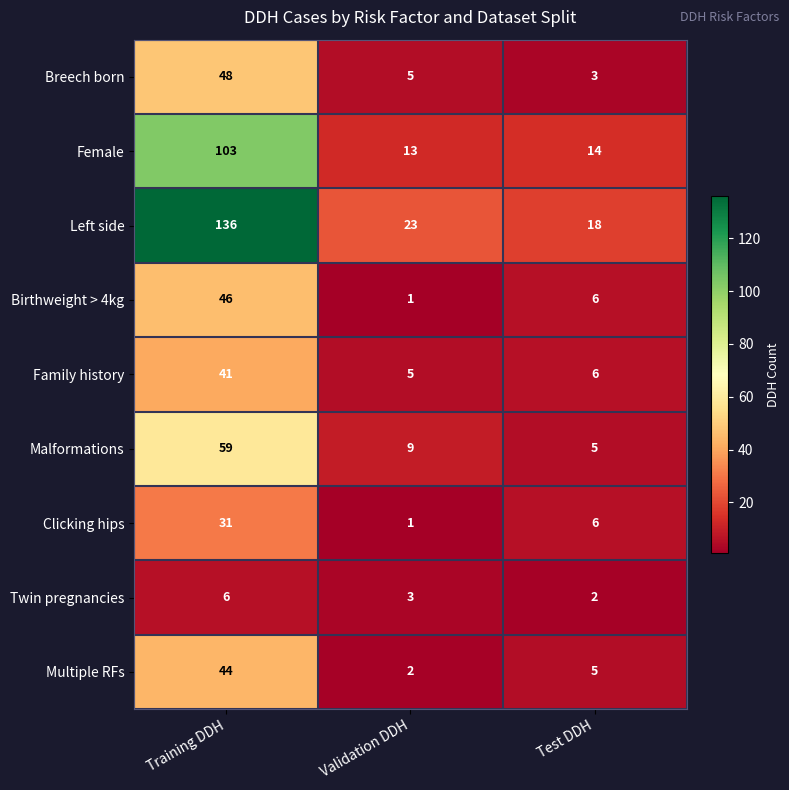

Read the Breech born value at Training DDH, to the nearest 10.

50